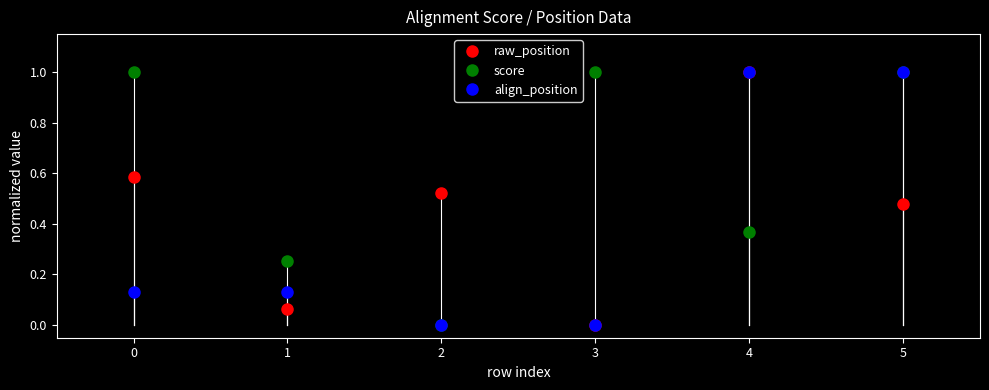

At 1, list the series in order from largest to smallest.

score, align_position, raw_position